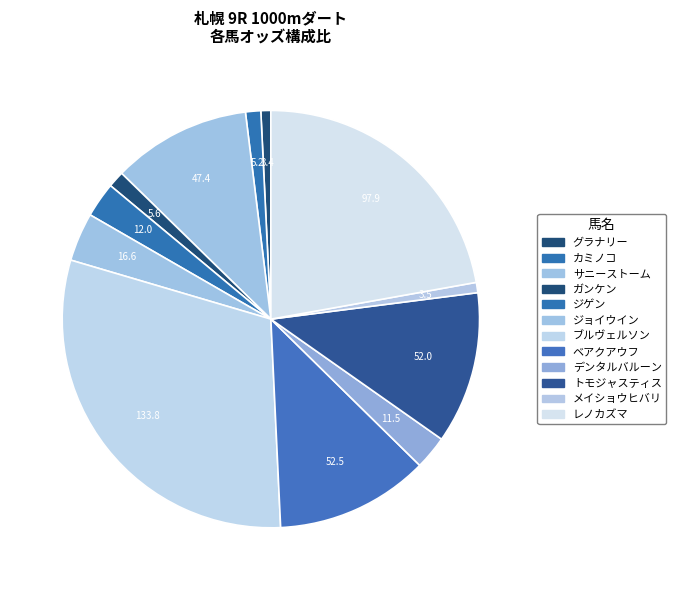

Which category has the smallest portion of the pie?

グラナリー